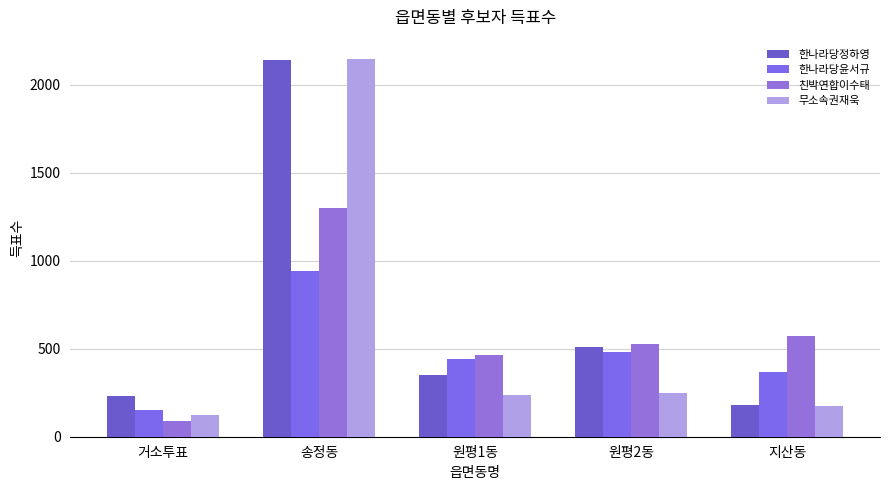

Which series has the widest spread of values?

무소속권재욱